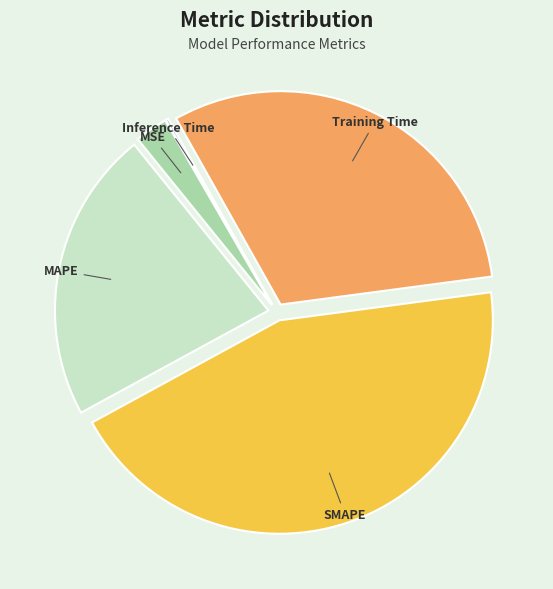

Which has a higher value, Training Time or MAPE?

Training Time